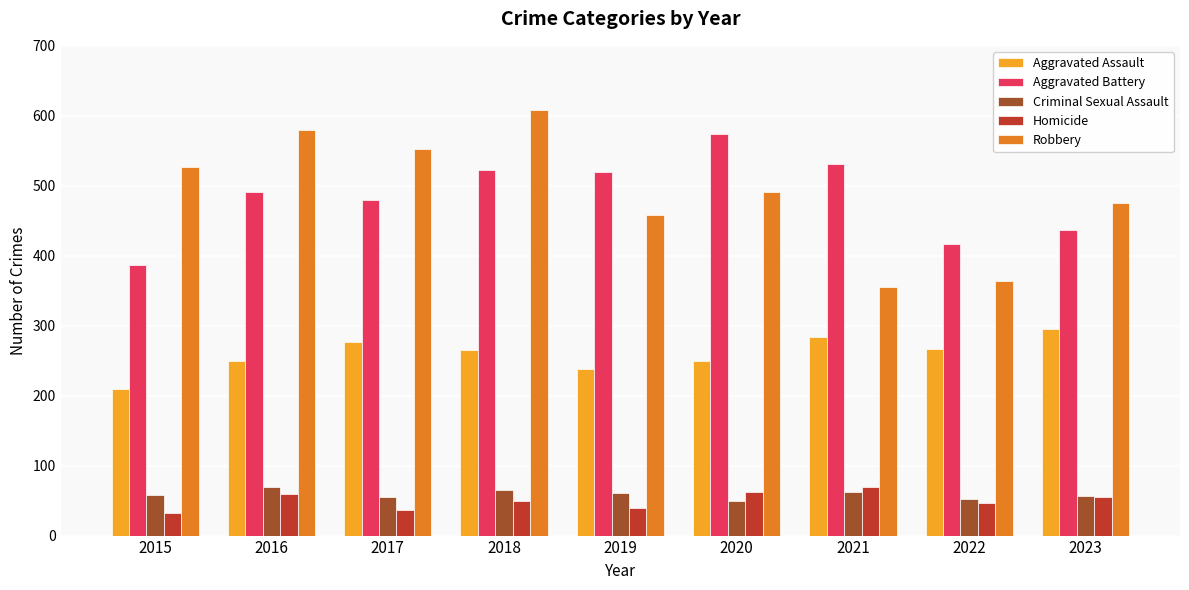

Is the value of Robbery at 2016 greater than the value of Criminal Sexual Assault at 2017?

Yes